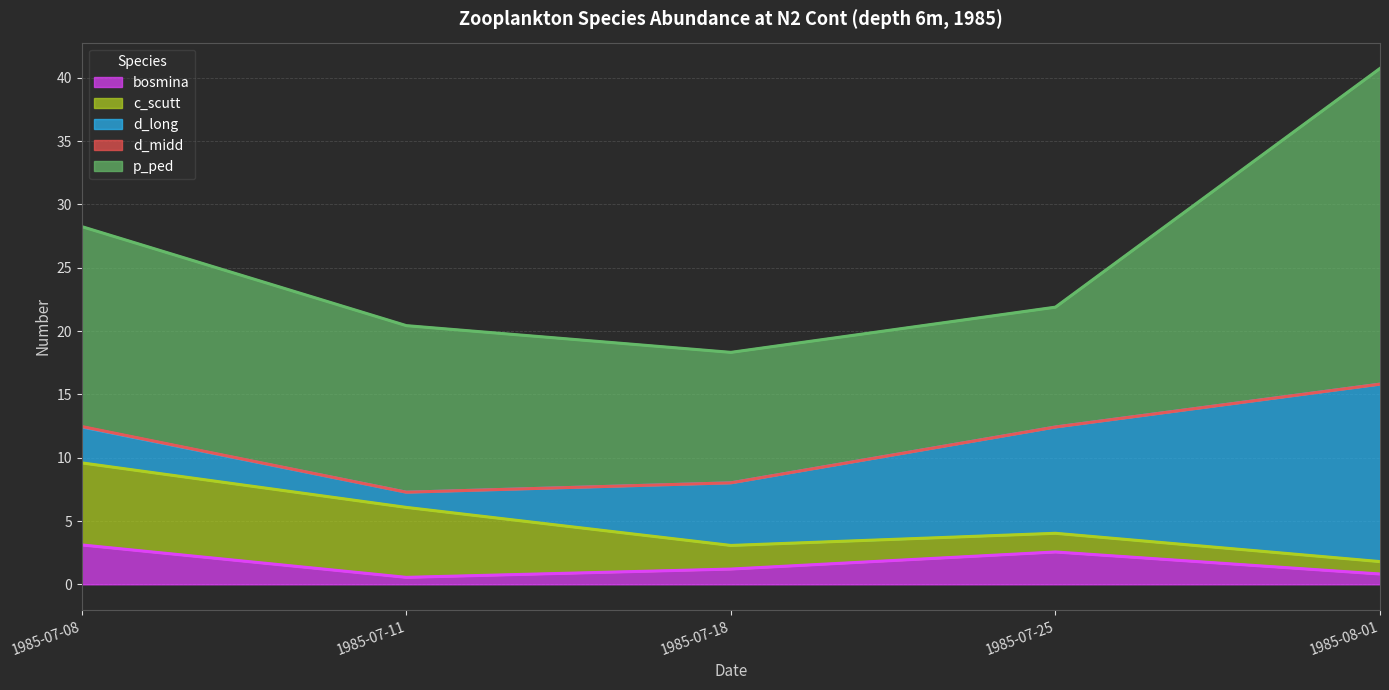

Which series has the largest total across all categories?

p_ped